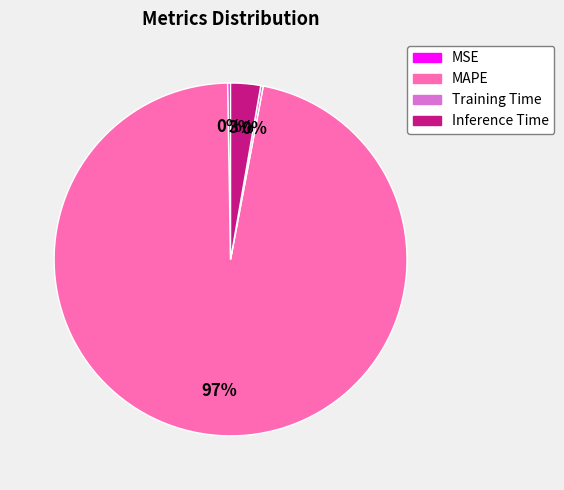

Does MAPE account for over 50% of the chart?

Yes